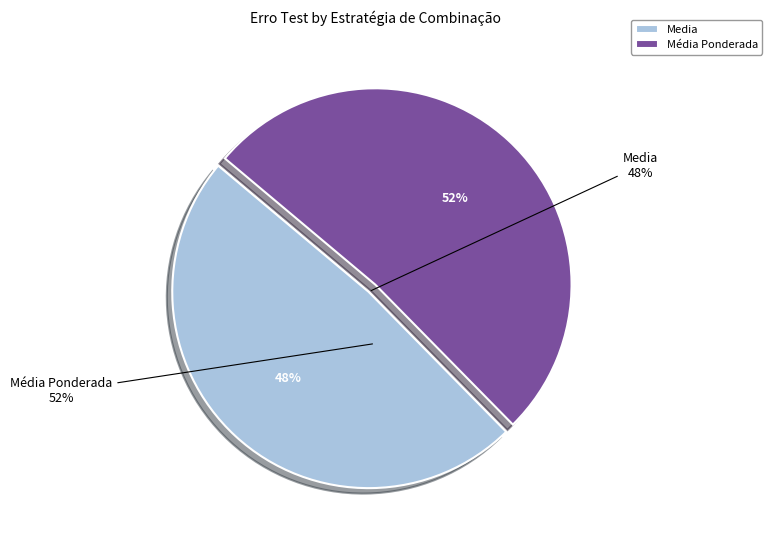

Rank the categories by value from lowest to highest.

Media, Média Ponderada